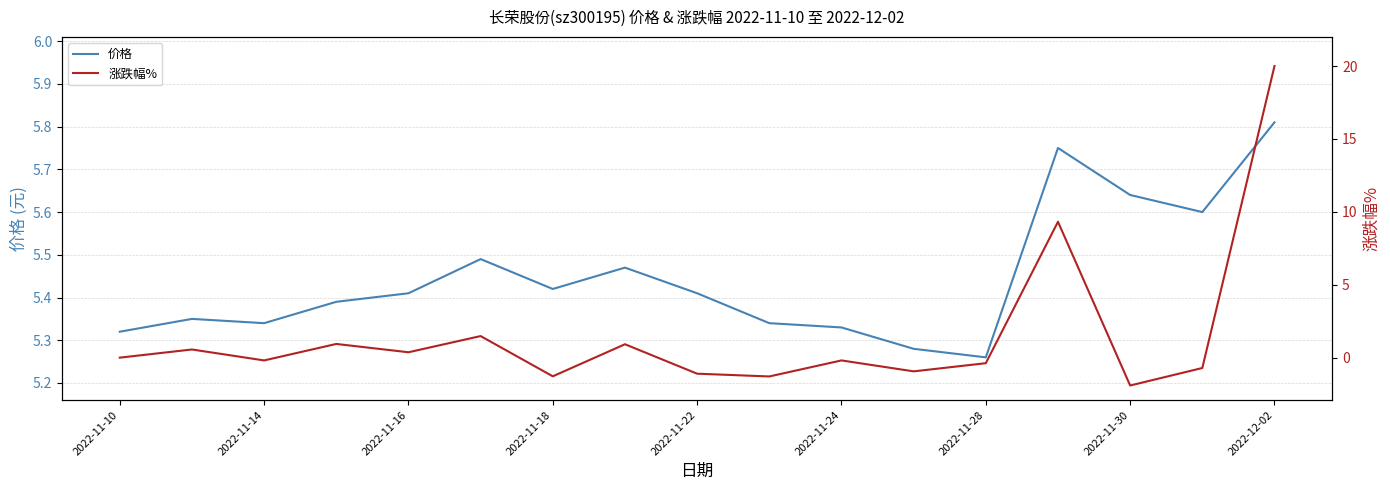

Does the chart display data point markers on the line(s)?

No